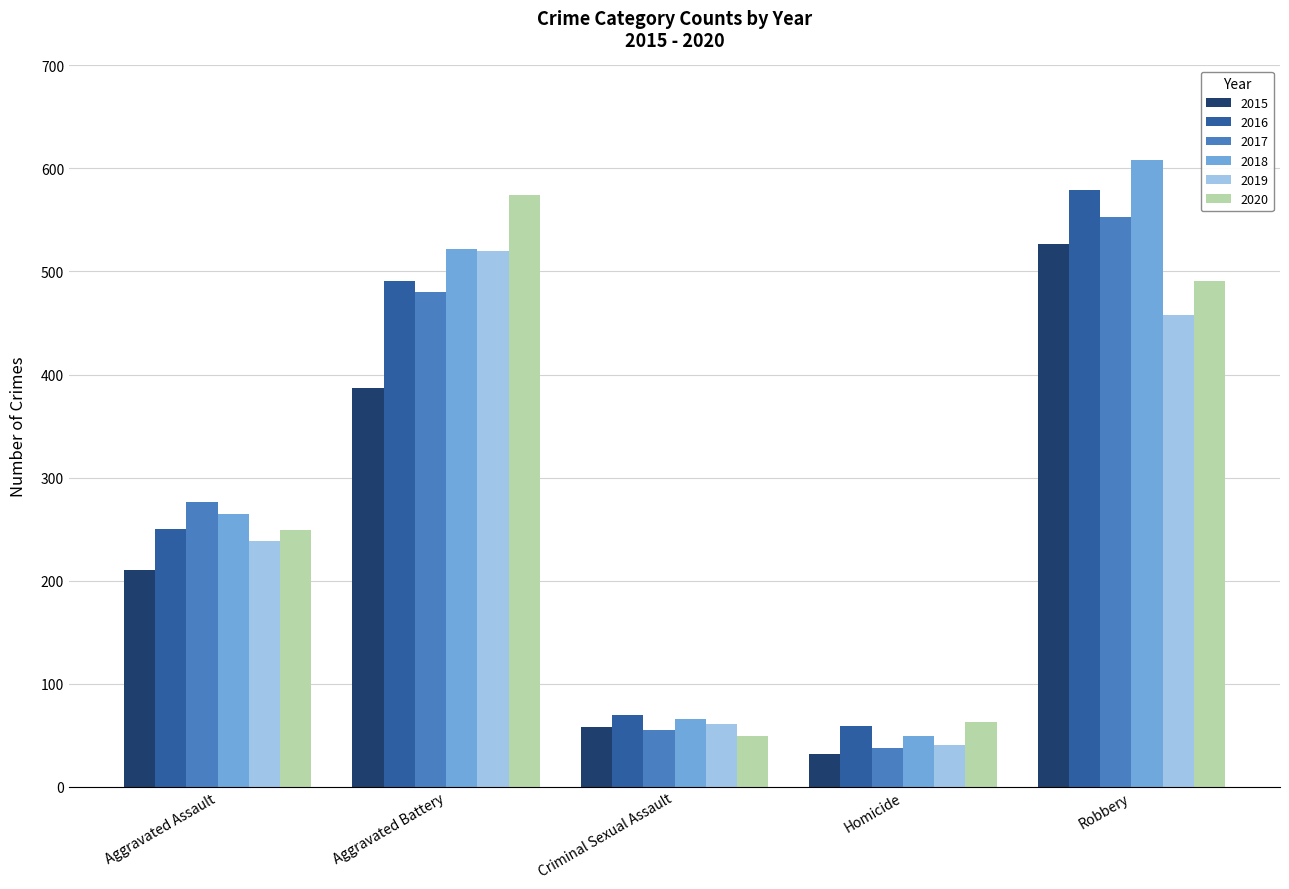

Does the chart contain stacked bars?

No